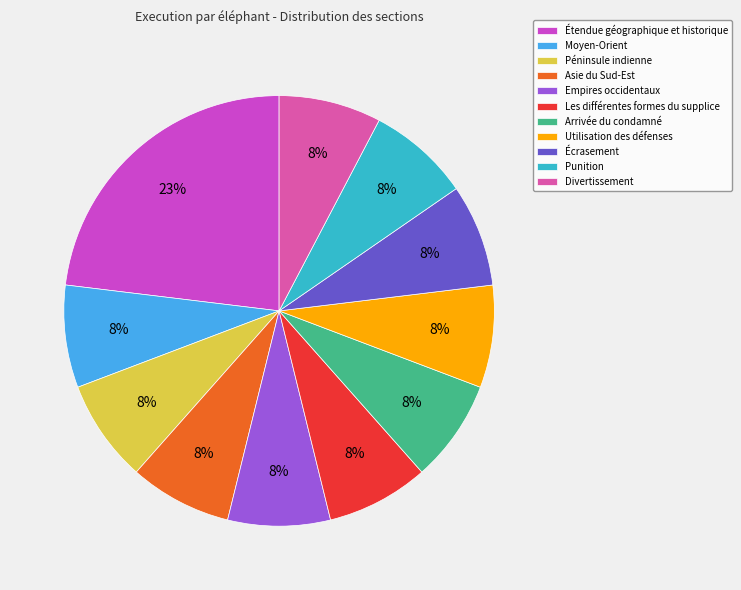

Is Arrivée du condamné the majority of the pie?

No